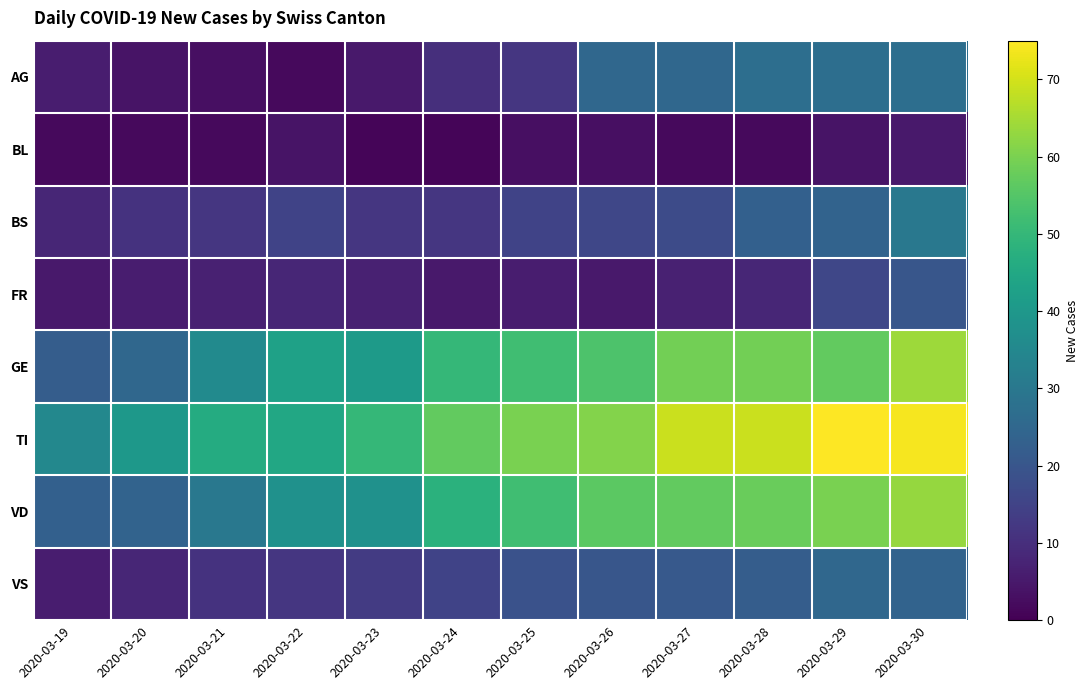

At how many categories does at least one series exceed 2?

12